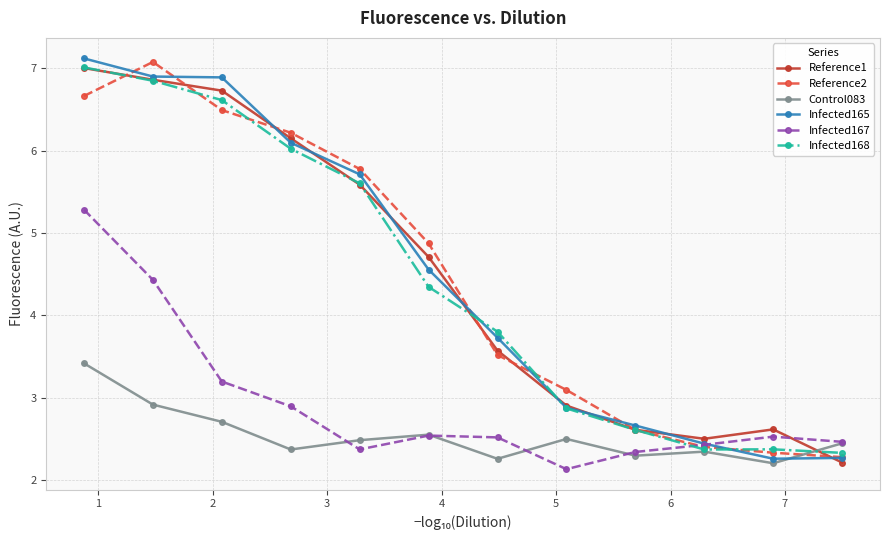

How many times do Reference1 and Control083 cross each other?

1